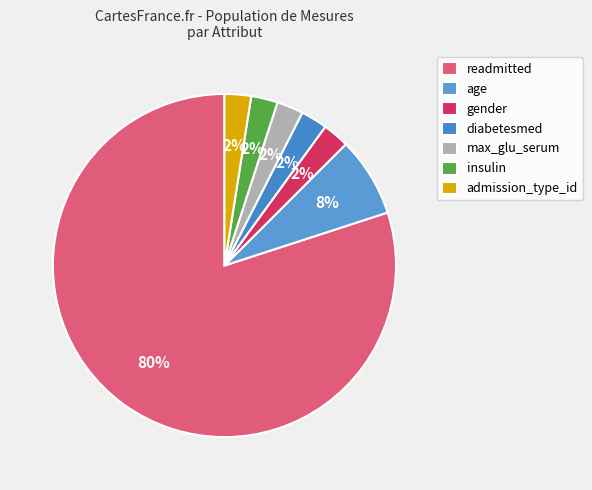

How many slices are in this pie chart?

7